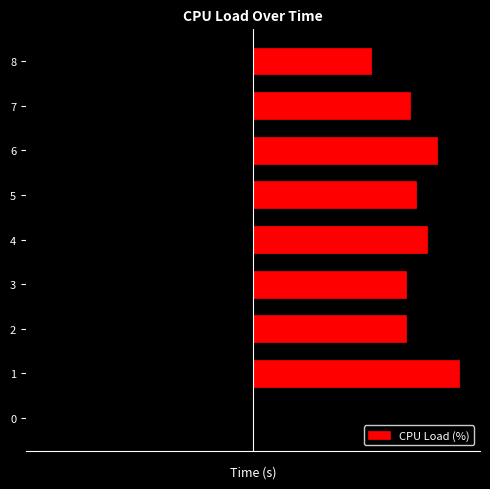

Are the bars grouped side by side (vs. stacked)?

No